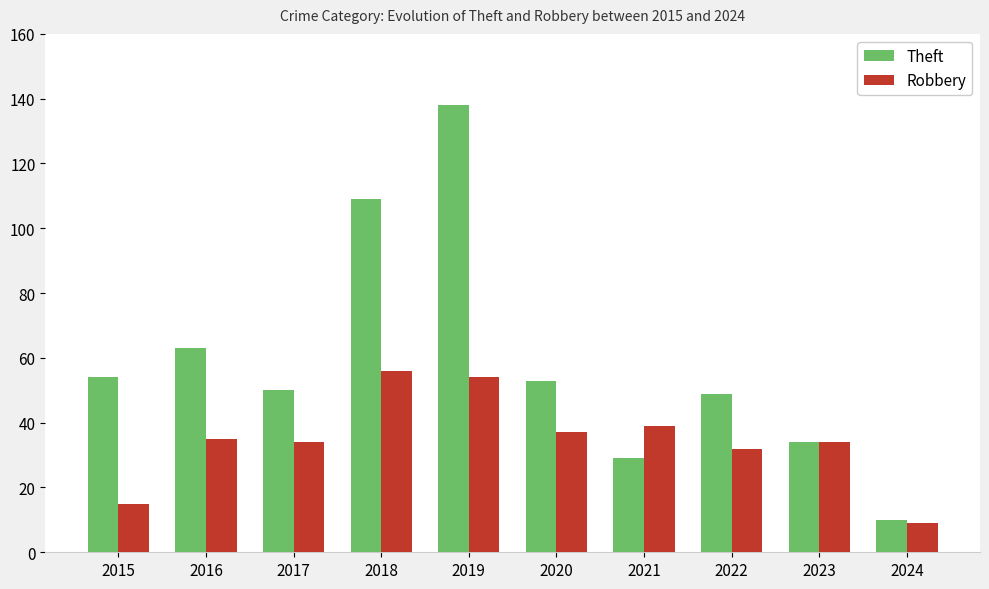

What are all the series names shown in the legend?

Theft, Robbery